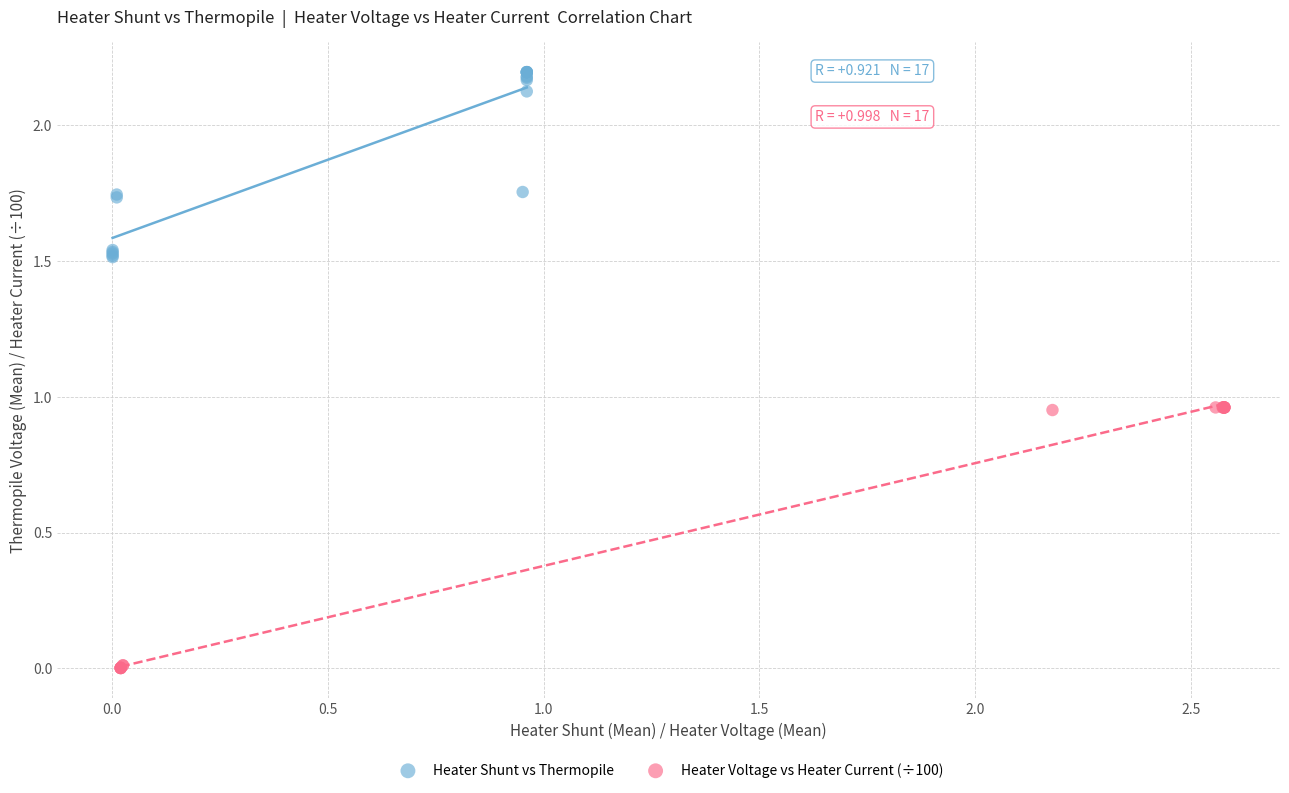

Which series reaches the maximum Y coordinate?

Heater Shunt vs Thermopile